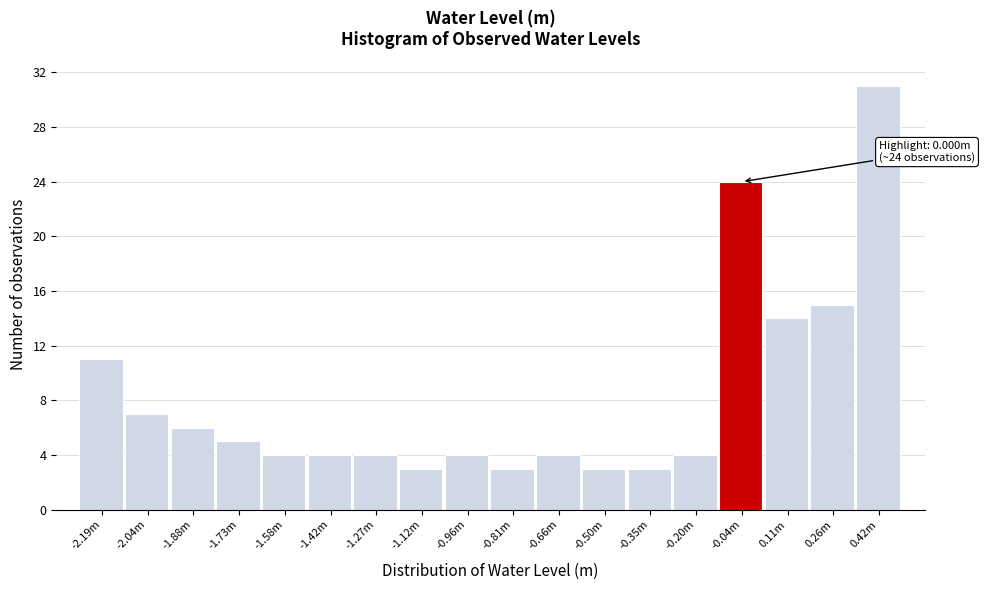

Reading right to left, list all the values displayed in this chart.

0.42m=31	0.26m=15	0.11m=14	-0.04m=24	-0.20m=4	-0.35m=3	-0.50m=3	-0.66m=4	-0.81m=3	-0.96m=4	-1.12m=3	-1.27m=4	-1.42m=4	-1.58m=4	-1.73m=5	-1.88m=6	-2.04m=7	-2.19m=11